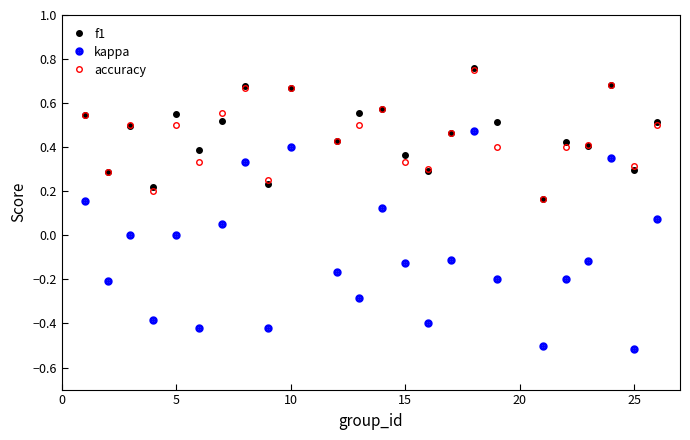

True or false: kappa and f1 intersect in this chart.

False